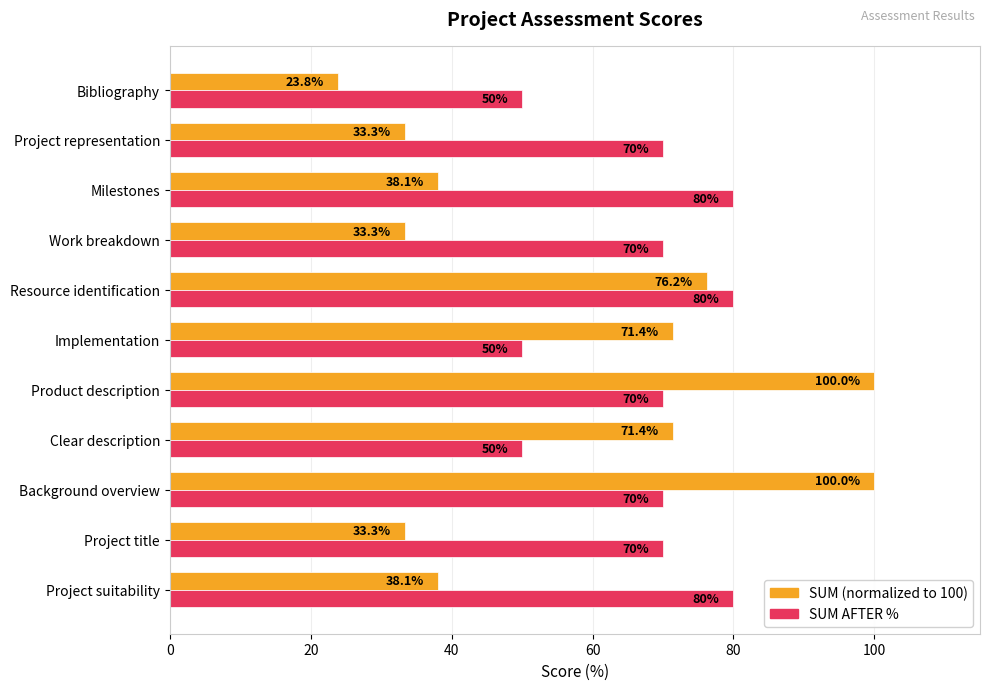

What is the difference between the highest and lowest values at Product description?

30.0